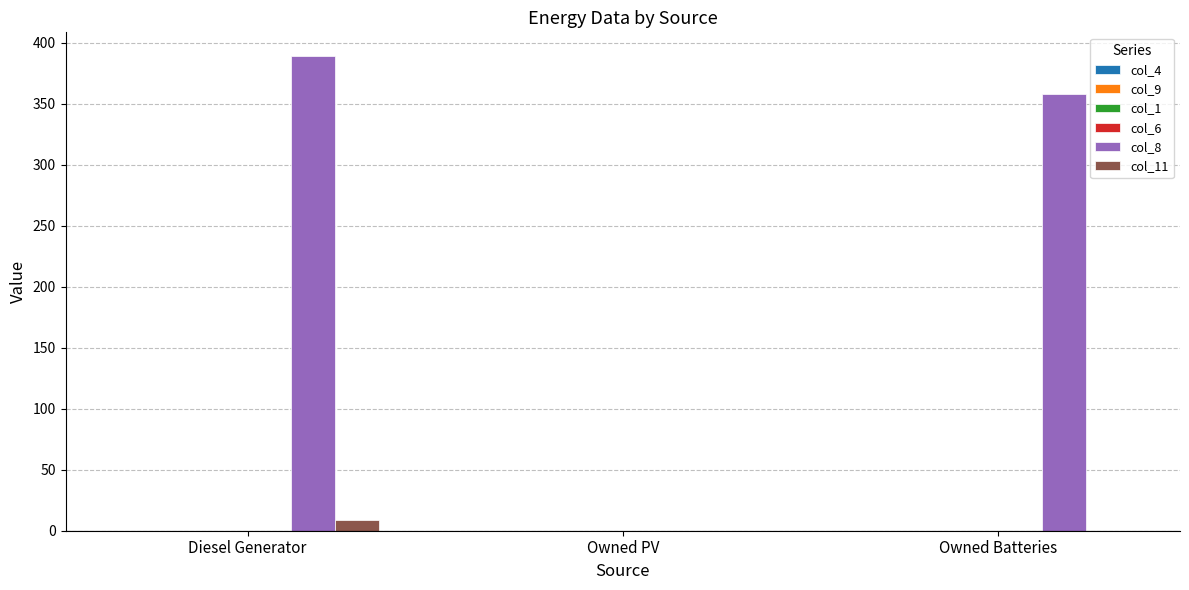

At which category does the chart reach its peak across all series?

Diesel Generator